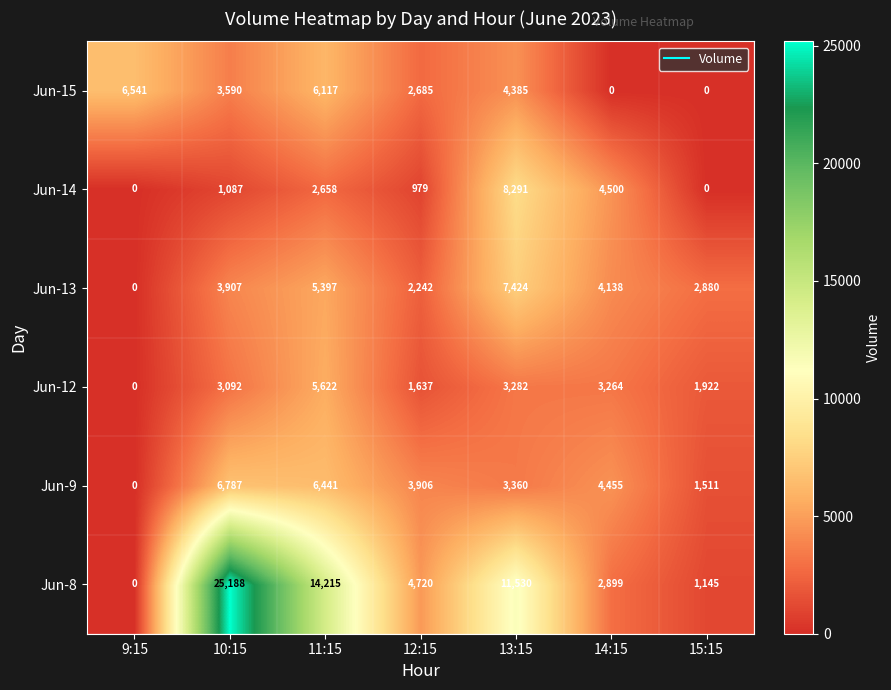

At how many categories does at least one series exceed 21664?

1